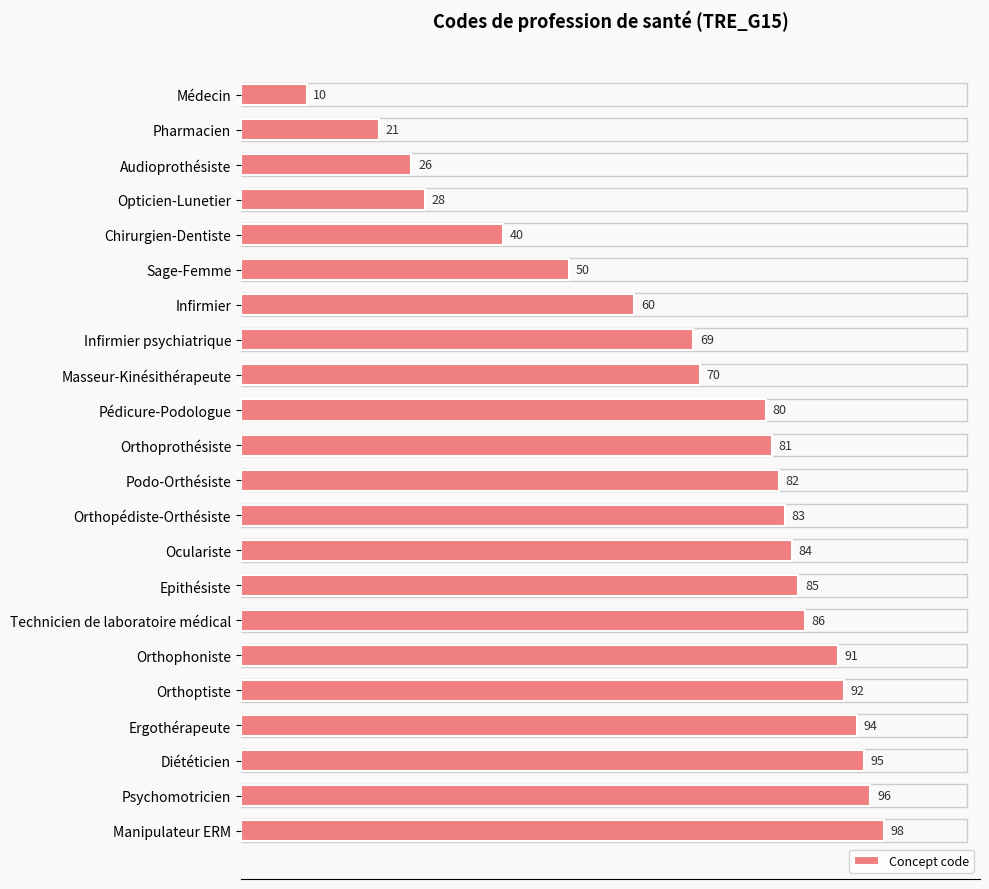

What is the average value?

69